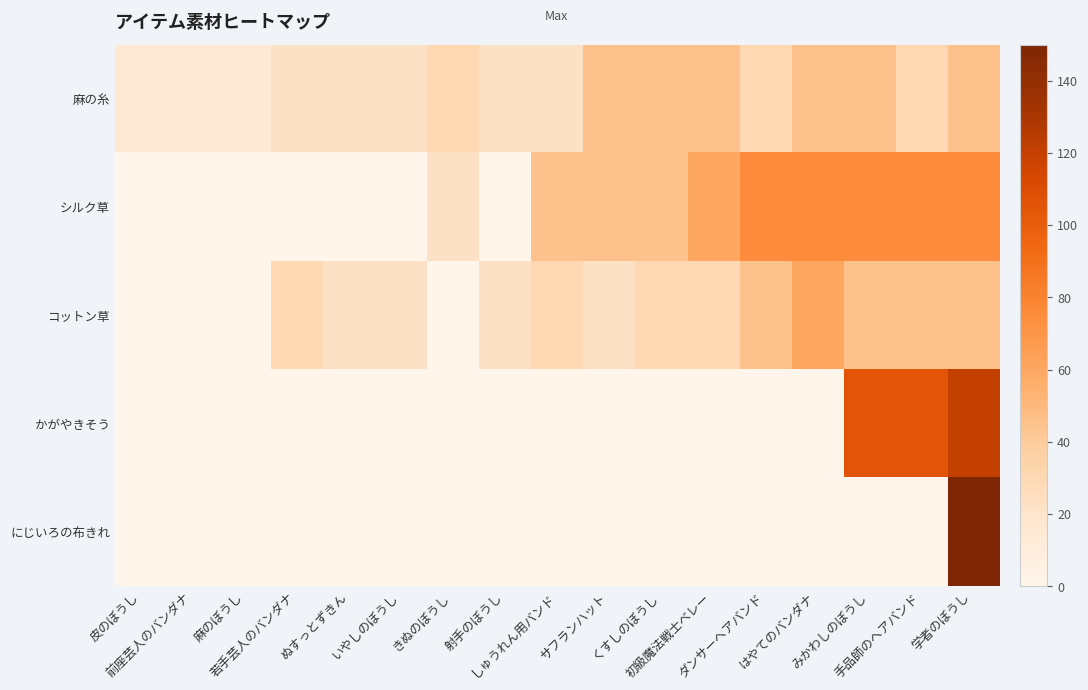

Reading left to right, list all the values displayed in this chart.

麻の糸: 皮のぼうし=15	前座芸人のバンダナ=15	麻のぼうし=15	若手芸人のバンダナ=23	ぬすっとずきん=23	いやしのぼうし=23	きぬのぼうし=30	射手のぼうし=23	しゅうれん用バンド=23	サフランハット=45	くすしのぼうし=45	初級魔法戦士ベレー=45	ダンサーヘアバンド=30	はやてのバンダナ=45	みかわしのぼうし=45	手品師のヘアバンド=30	学者のぼうし=45
シルク草: 皮のぼうし=0	前座芸人のバンダナ=0	麻のぼうし=0	若手芸人のバンダナ=0	ぬすっとずきん=0	いやしのぼうし=0	きぬのぼうし=23	射手のぼうし=0	しゅうれん用バンド=45	サフランハット=45	くすしのぼうし=45	初級魔法戦士ベレー=60	ダンサーヘアバンド=75	はやてのバンダナ=75	みかわしのぼうし=75	手品師のヘアバンド=75	学者のぼうし=75
コットン草: 皮のぼうし=0	前座芸人のバンダナ=0	麻のぼうし=0	若手芸人のバンダナ=30	ぬすっとずきん=23	いやしのぼうし=23	きぬのぼうし=0	射手のぼうし=23	しゅうれん用バンド=30	サフランハット=23	くすしのぼうし=30	初級魔法戦士ベレー=30	ダンサーヘアバンド=45	はやてのバンダナ=60	みかわしのぼうし=45	手品師のヘアバンド=45	学者のぼうし=45
かがやきそう: 皮のぼうし=0	前座芸人のバンダナ=0	麻のぼうし=0	若手芸人のバンダナ=0	ぬすっとずきん=0	いやしのぼうし=0	きぬのぼうし=0	射手のぼうし=0	しゅうれん用バンド=0	サフランハット=0	くすしのぼうし=0	初級魔法戦士ベレー=0	ダンサーヘアバンド=0	はやてのバンダナ=0	みかわしのぼうし=105	手品師のヘアバンド=105	学者のぼうし=120
にじいろの布きれ: 皮のぼうし=0	前座芸人のバンダナ=0	麻のぼうし=0	若手芸人のバンダナ=0	ぬすっとずきん=0	いやしのぼうし=0	きぬのぼうし=0	射手のぼうし=0	しゅうれん用バンド=0	サフランハット=0	くすしのぼうし=0	初級魔法戦士ベレー=0	ダンサーヘアバンド=0	はやてのバンダナ=0	みかわしのぼうし=0	手品師のヘアバンド=0	学者のぼうし=150